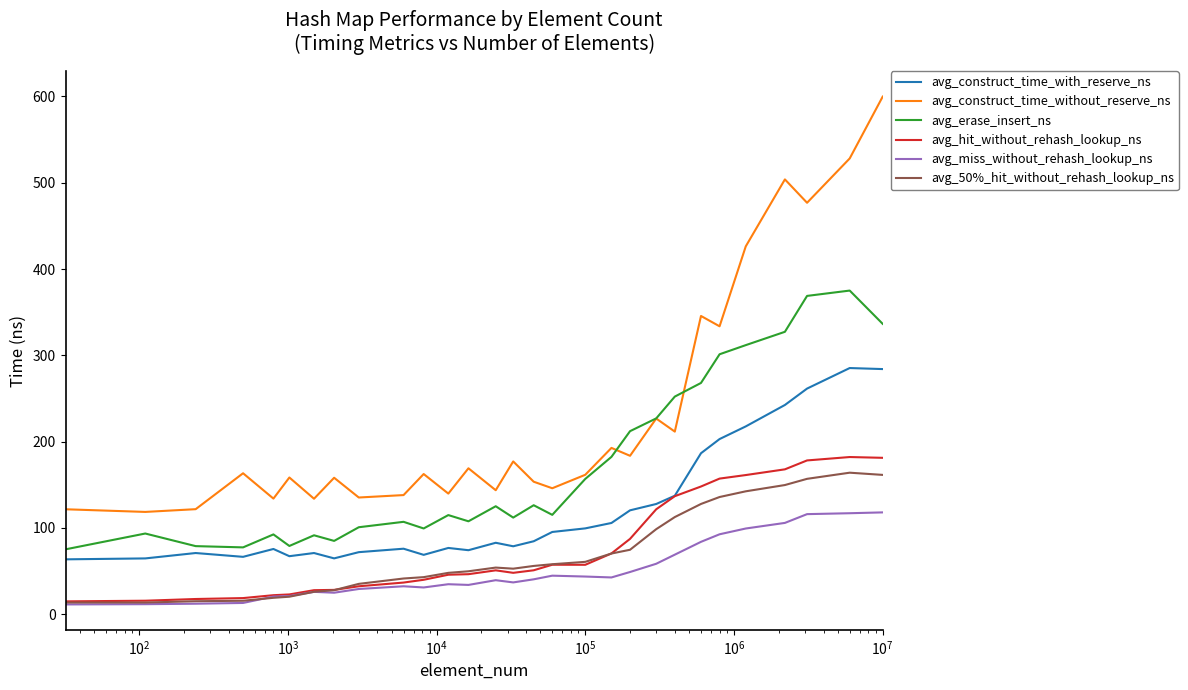

Which series has the largest total across all categories?

avg_construct_time_without_reserve_ns